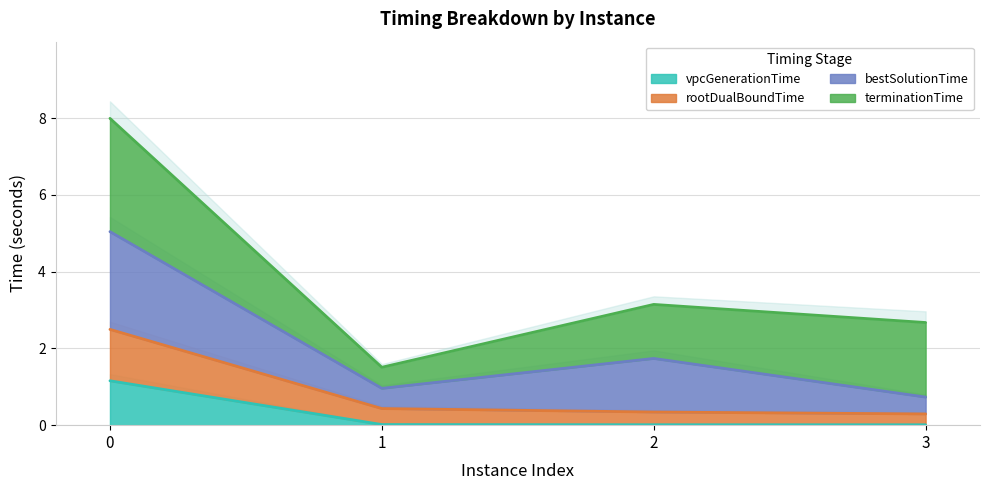

Does the chart have visible grid lines?

Yes